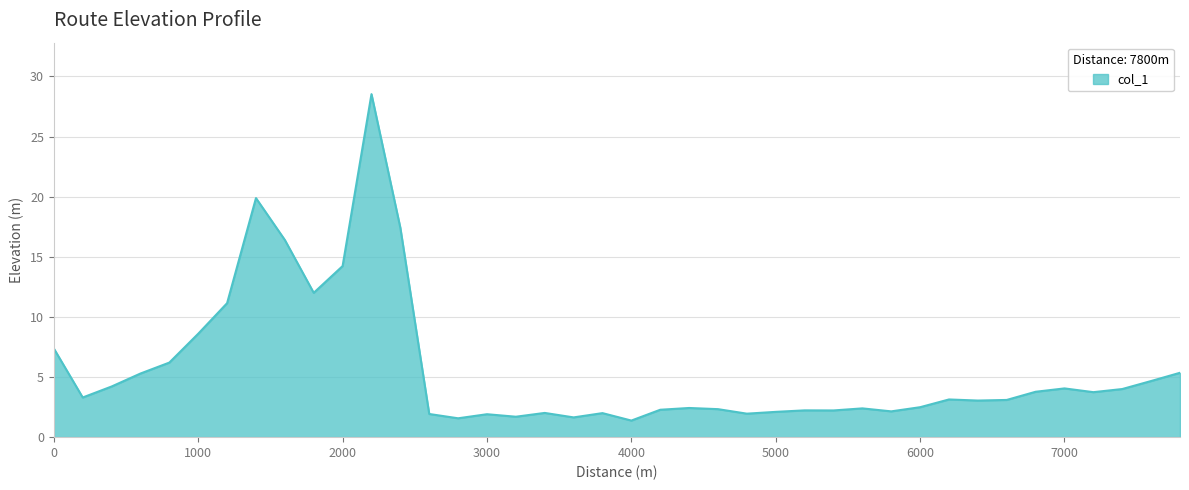

What is the smallest value displayed?

1.4